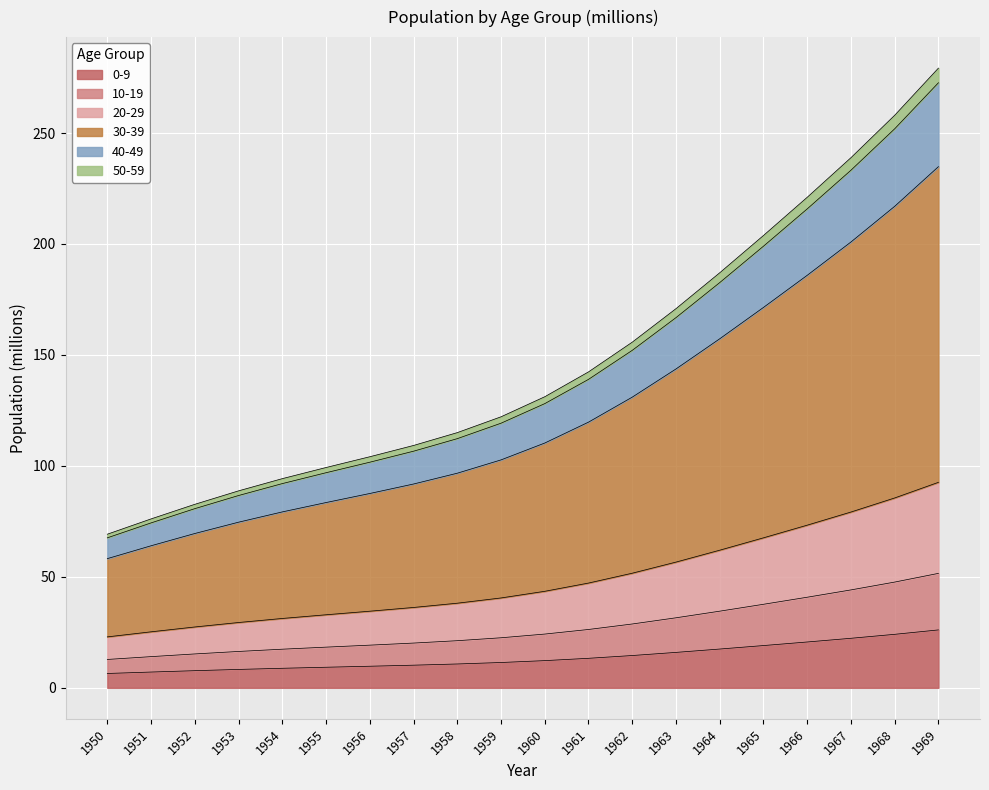

What is the highest value of the 0-9 series?

26.1